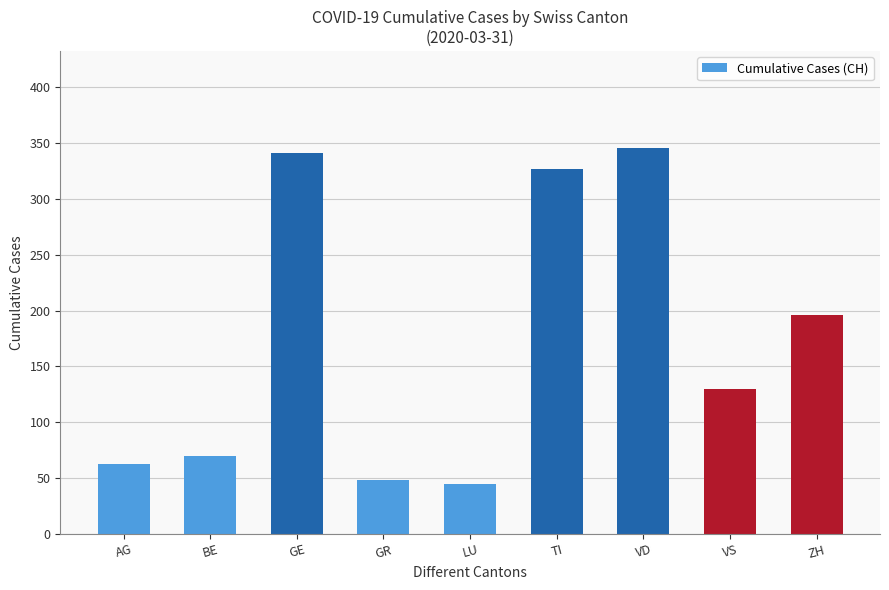

What is the minimum value shown in the chart?

45